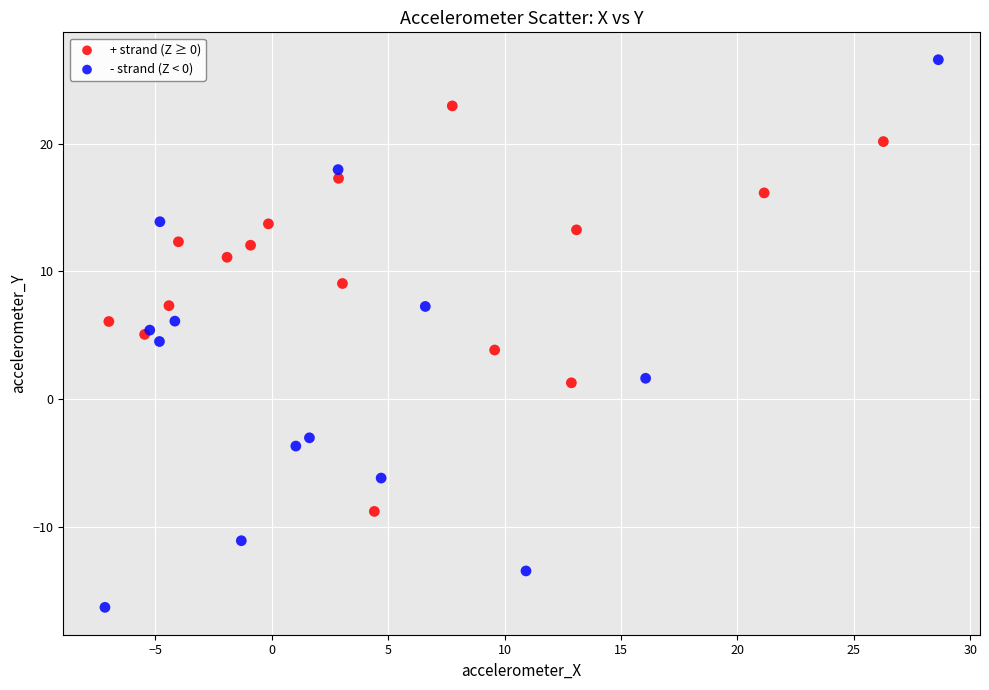

Which series has the largest Y range (max minus min)?

- strand (Z < 0)